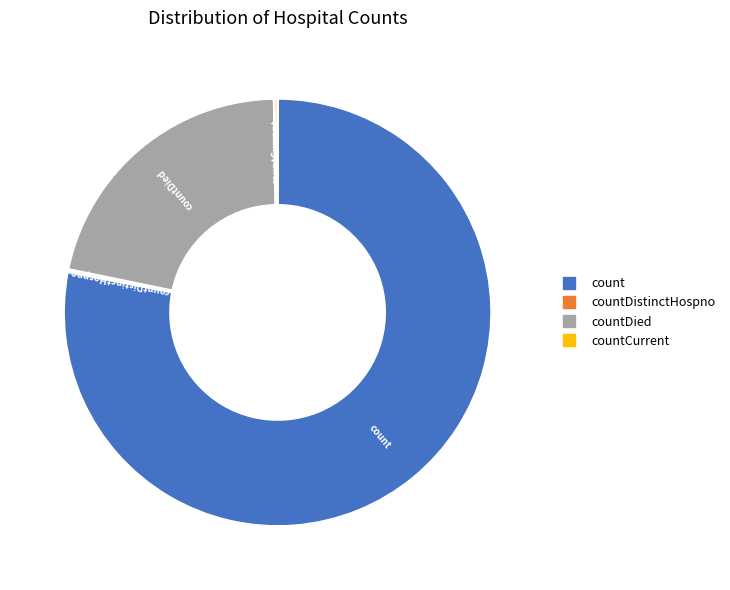

Is there a majority slice in this chart?

Yes